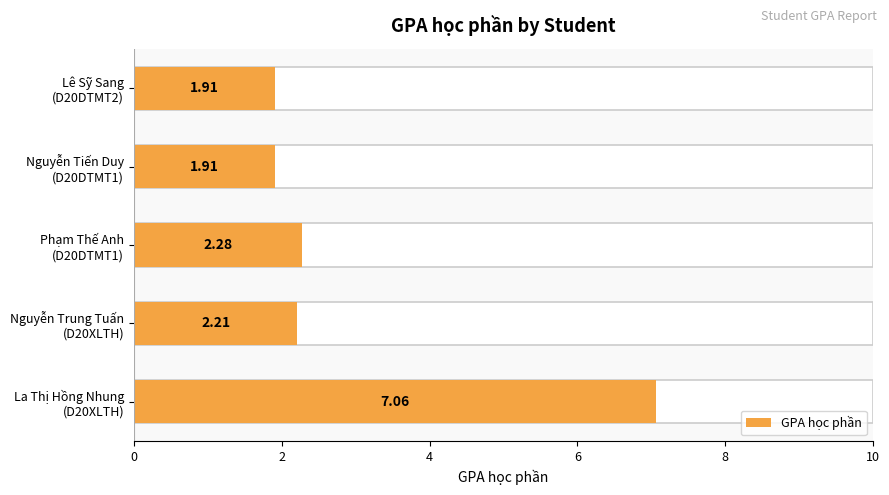

What is the ratio of the value at Nguyễn Trung Tuấn (D20XLTH) to the value at La Thị Hồng Nhung (D20XLTH)?

0.3